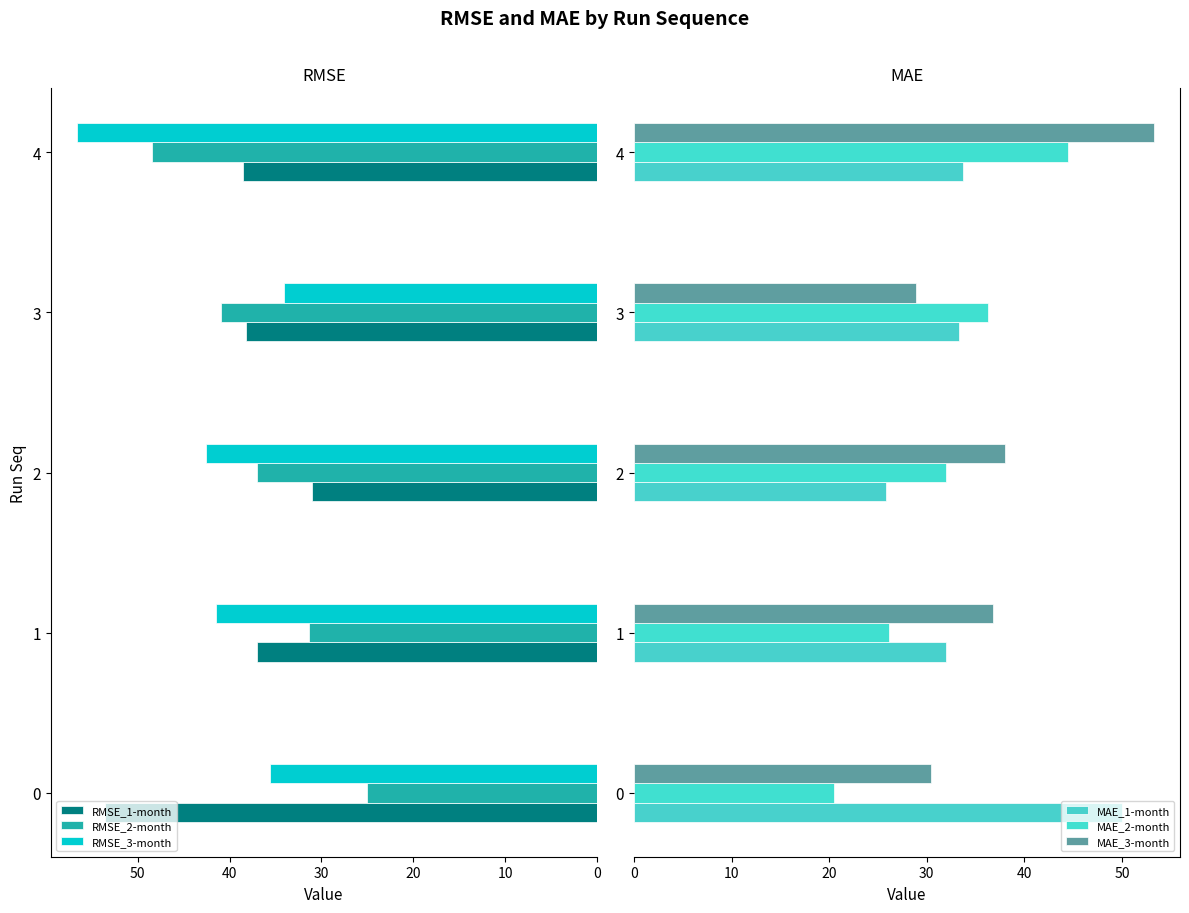

What are all the series names shown in the legend?

RMSE_1-month, RMSE_2-month, RMSE_3-month, MAE_1-month, MAE_2-month, MAE_3-month